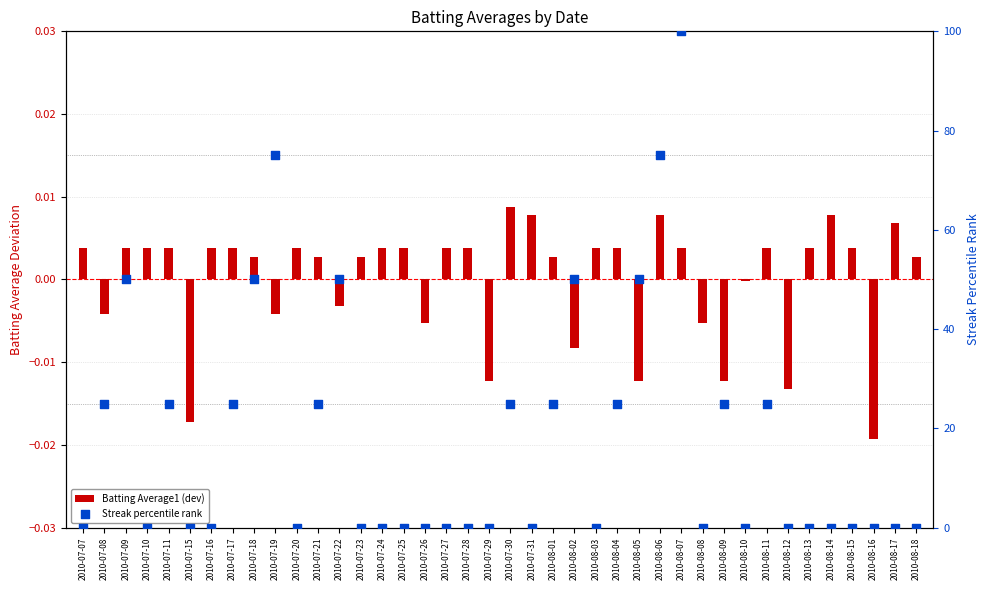

Which series reaches the maximum Y coordinate?

Streak percentile rank